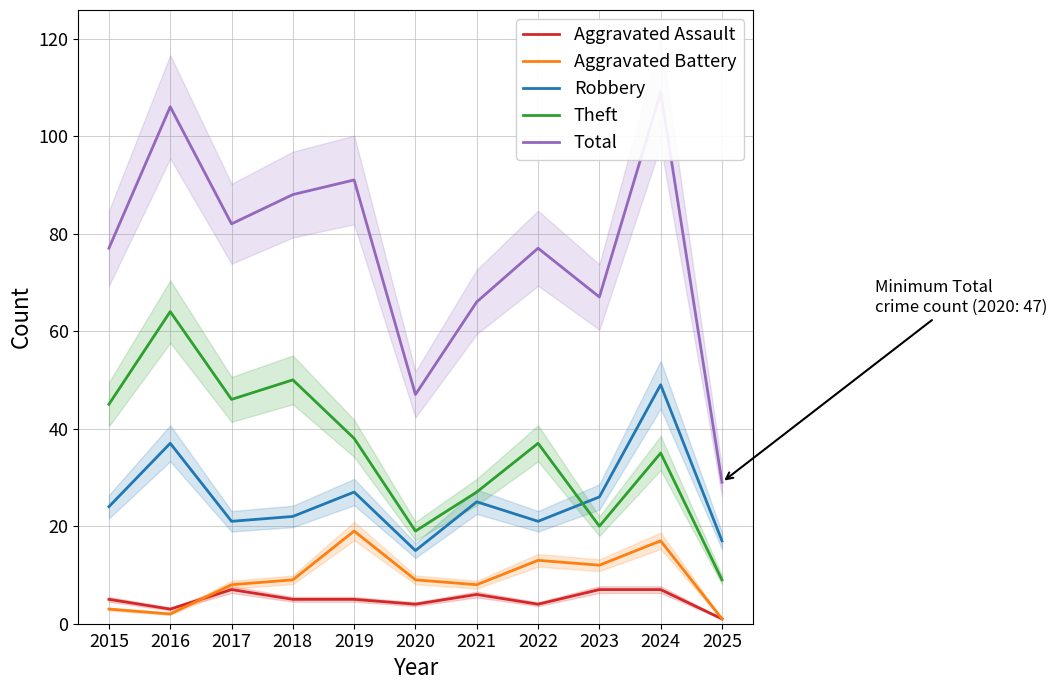

True or false: Aggravated Assault and Theft cross at least once.

False